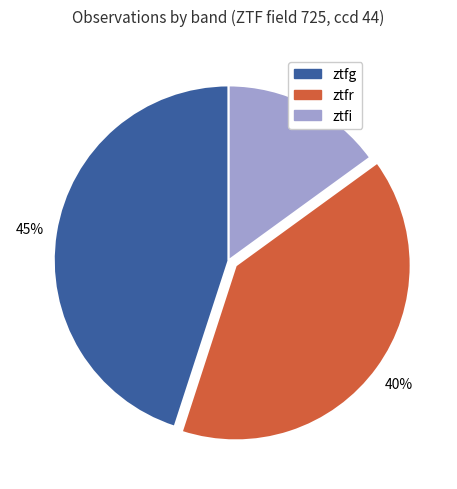

Does ztfi account for over 50% of the chart?

No